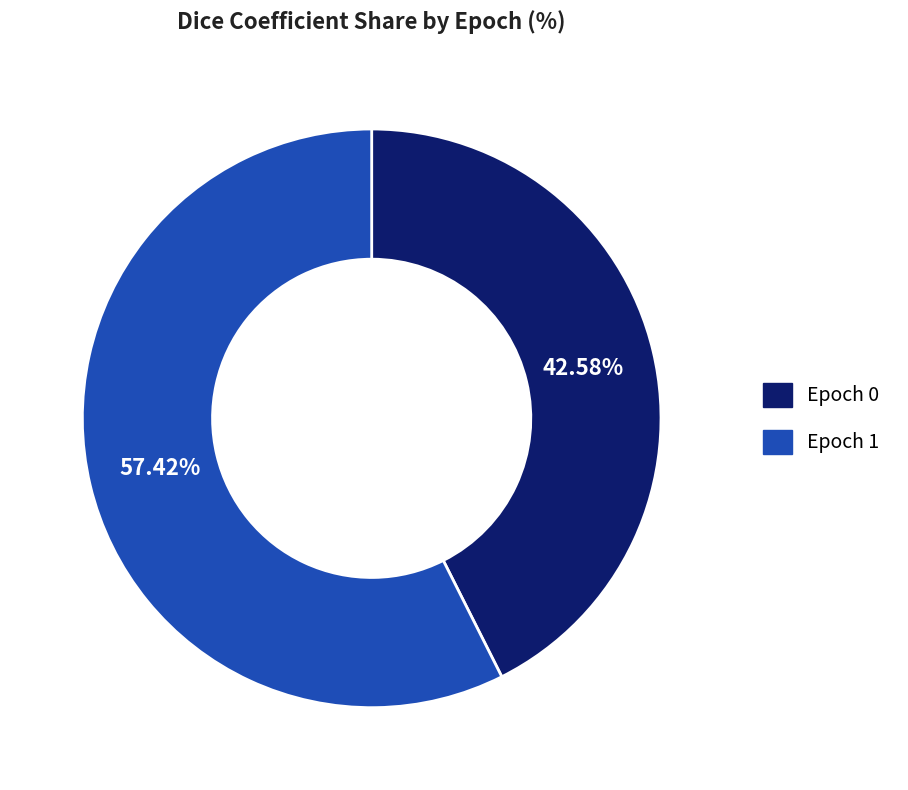

What is the total percentage of Epoch 1 and Epoch 0?

100.0%